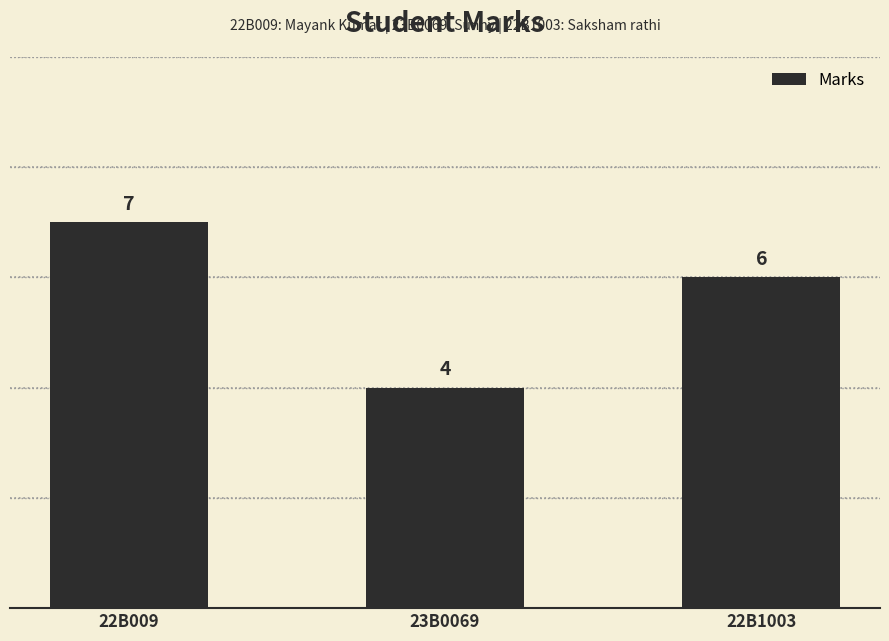

What is the change in value from 23B0069 to 22B1003?

+2